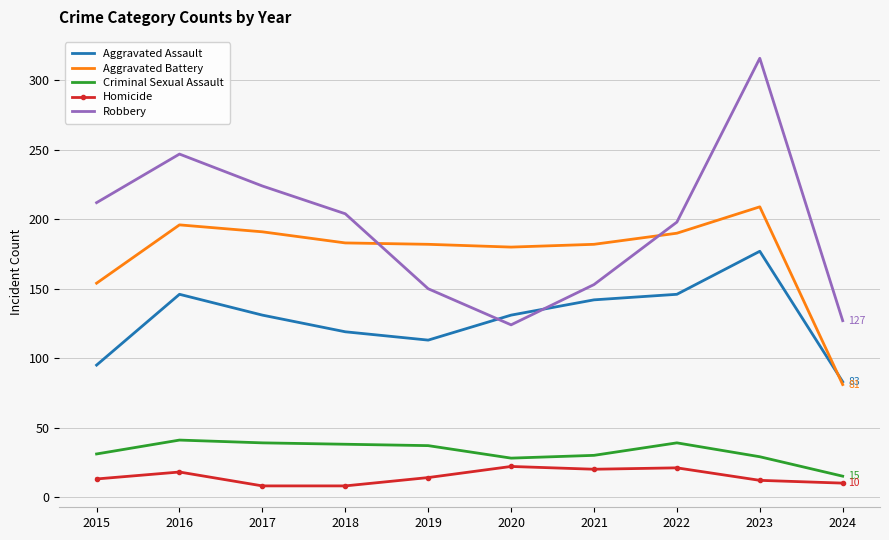

What is the sum of the Robbery values at 2020 and 2021?

277